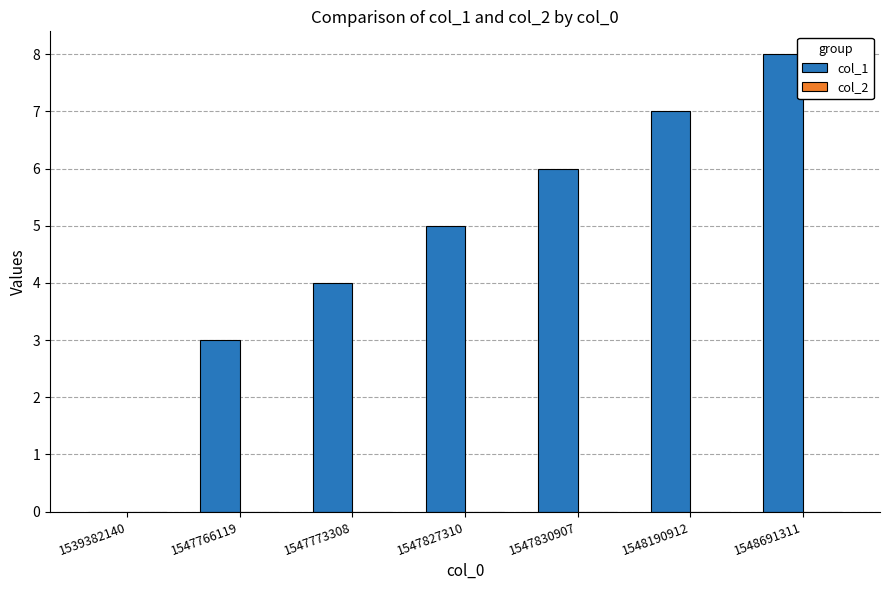

What is the change in value from 1547827310 to 1548691311?

+3